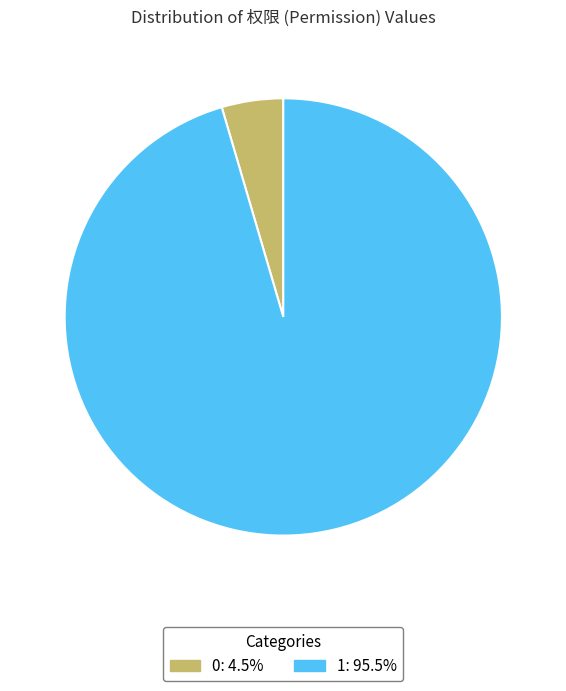

Approximately how many times larger is the value at 1 compared to 0?

21.0